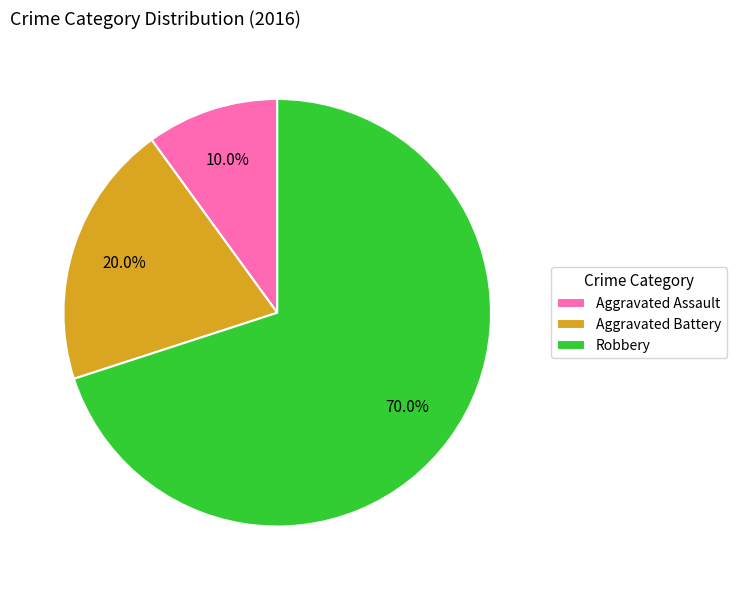

Combined, do Robbery and Aggravated Battery account for over 50%?

Yes